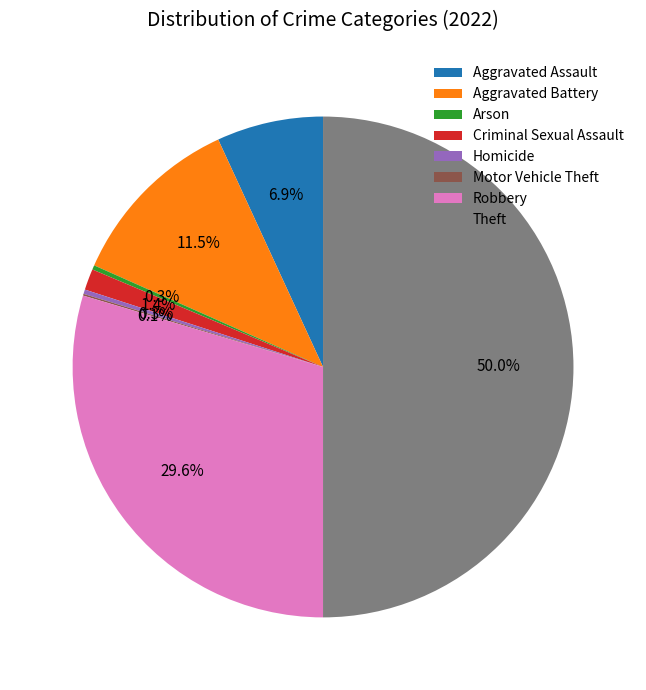

Does Aggravated Battery represent more than half of the total?

No